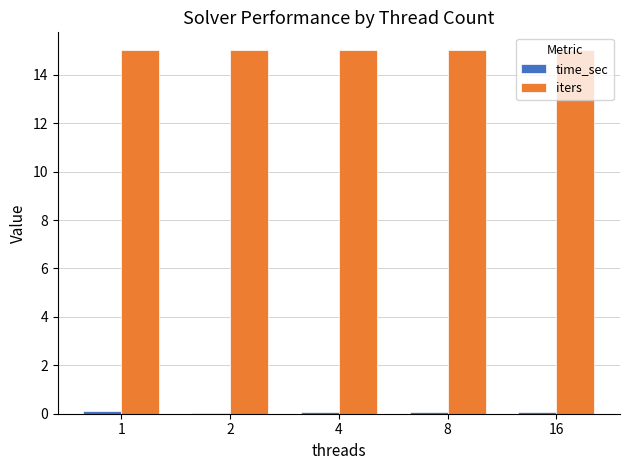

Which series has the largest total across all categories?

iters